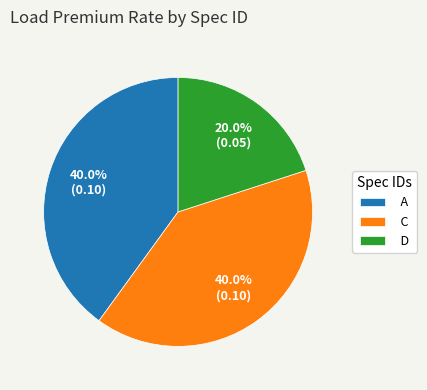

Is it true that A is 40% of the pie?

True